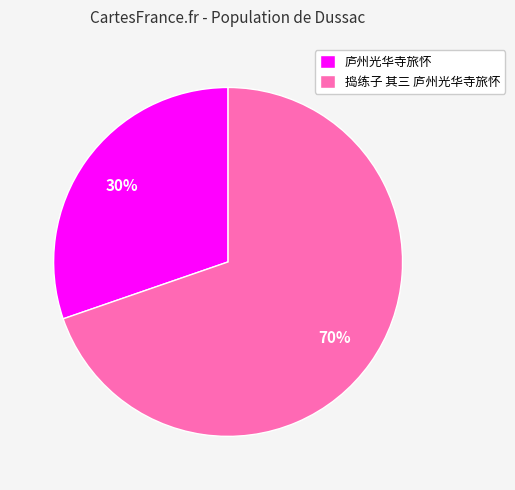

What is the majority slice?

捣练子 其三 庐州光华寺旅怀